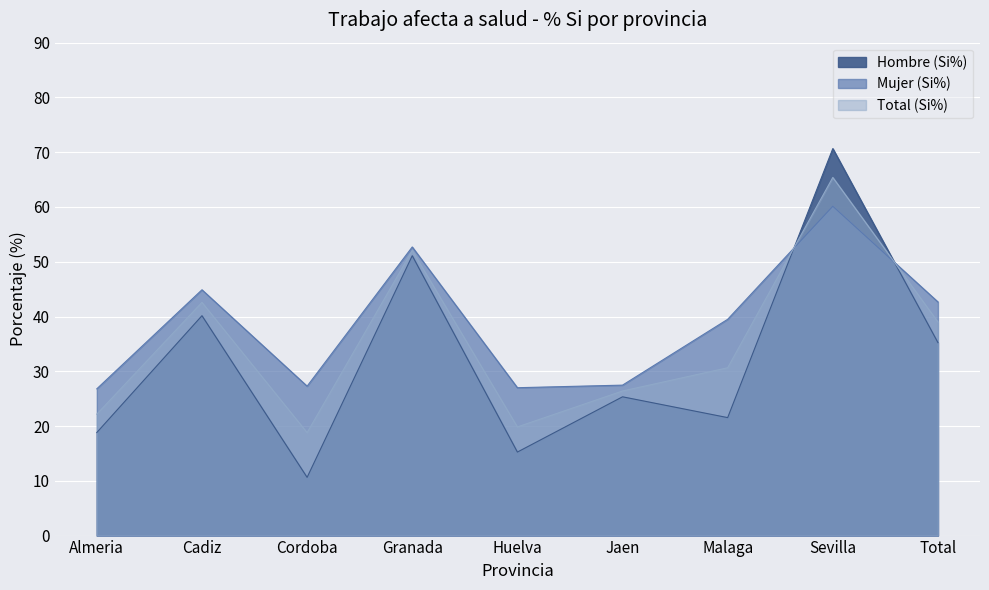

Between Almeria and Malaga, which is larger?

Malaga